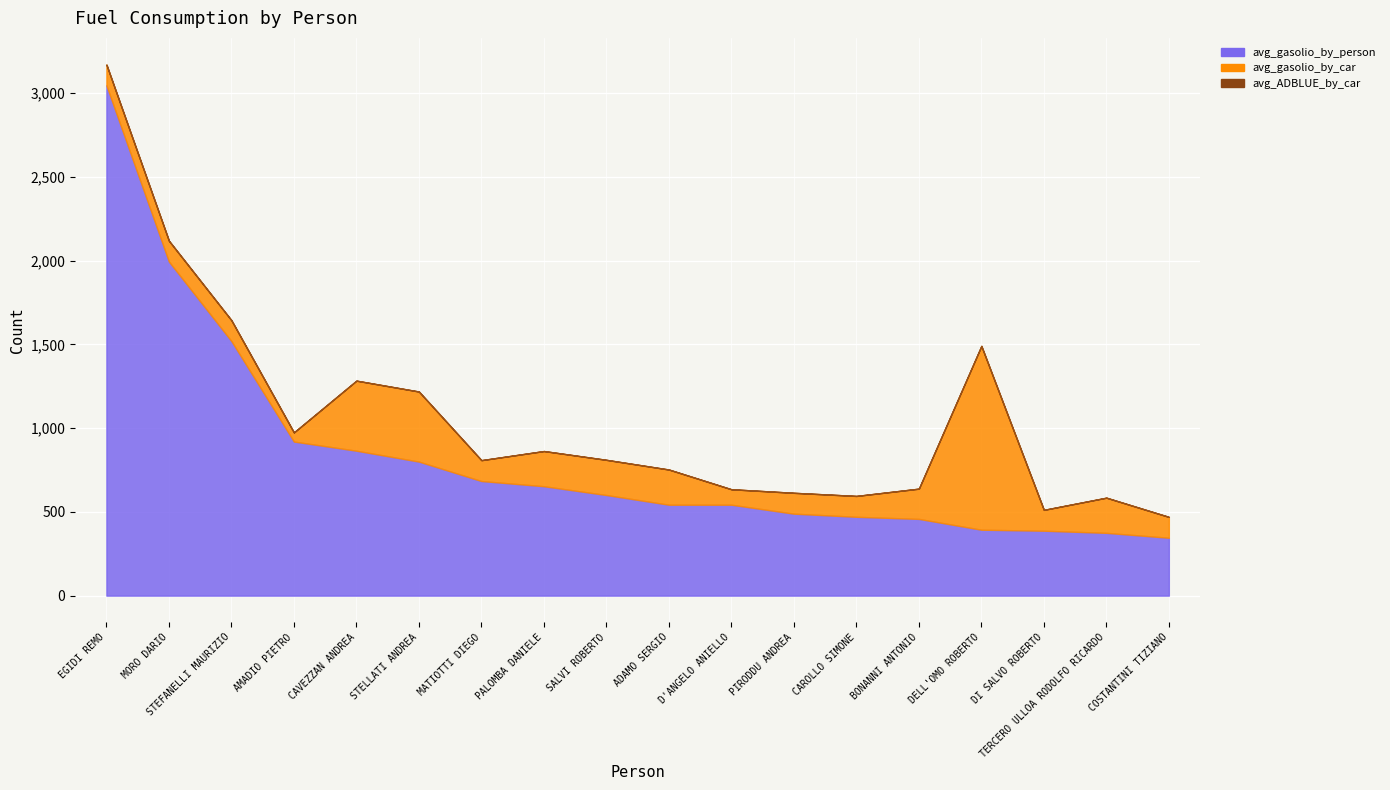

What is the average value of the avg_ADBLUE_by_car series?

0.1